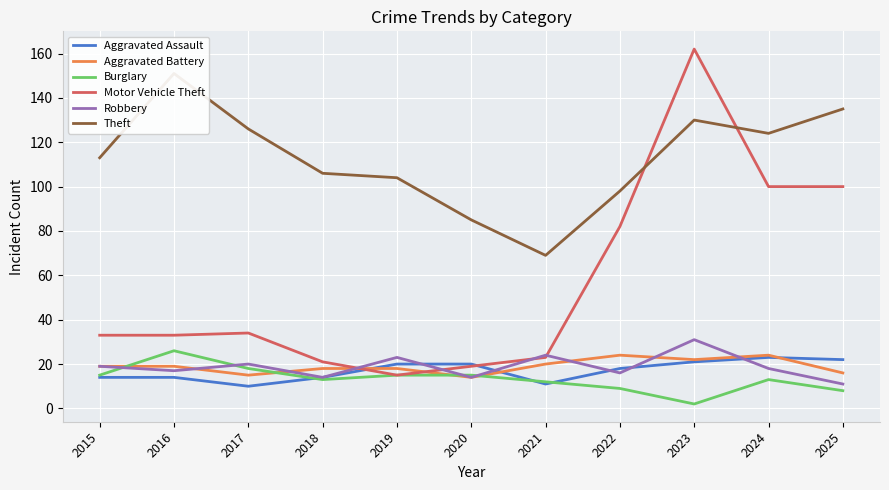

At how many categories does at least one series exceed 158?

1